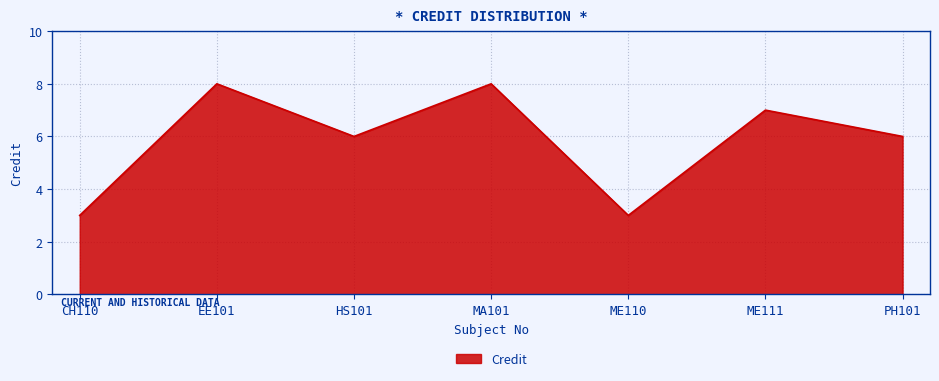

The value at PH101 is 1. True or false?

False